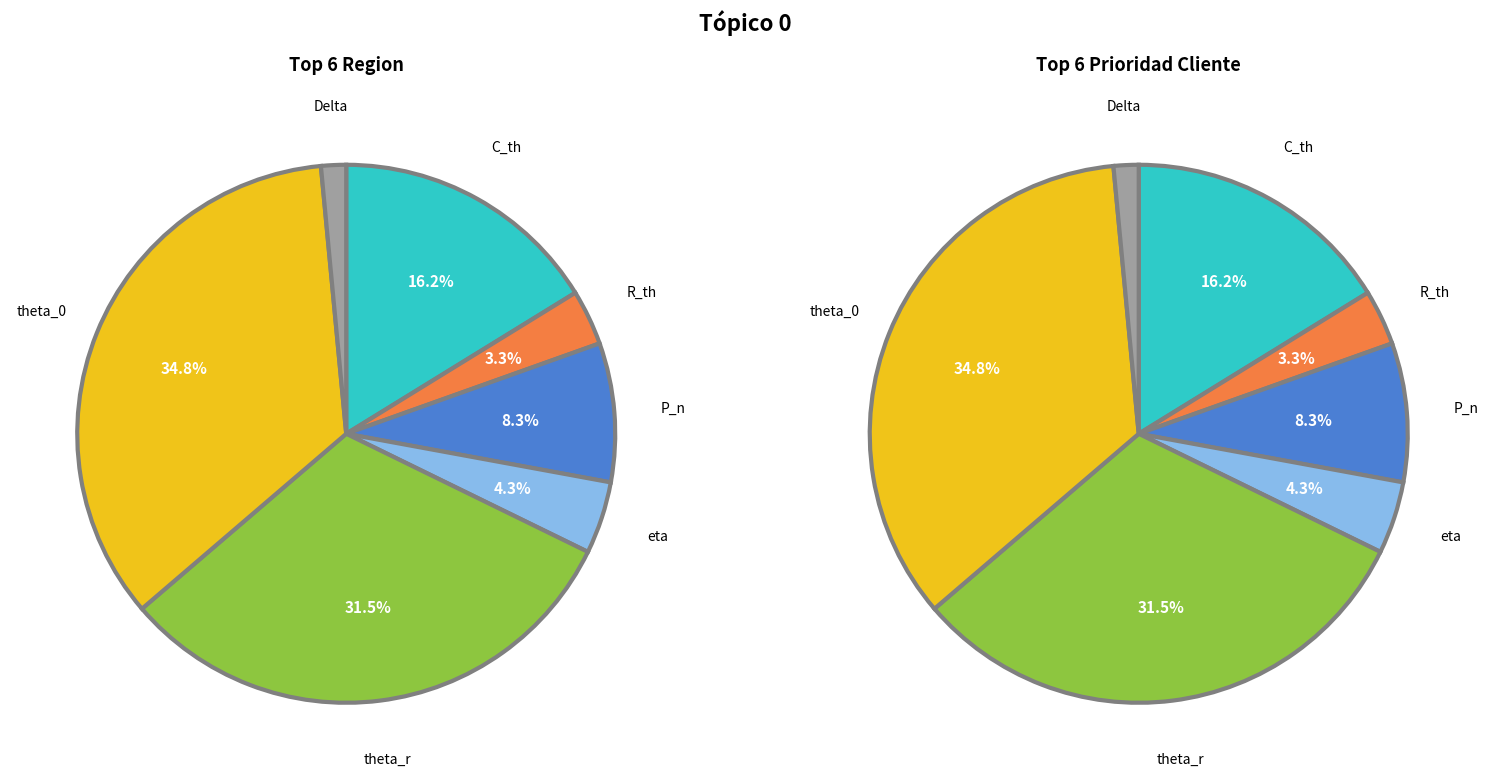

Between R_th and theta_r, which is larger?

theta_r